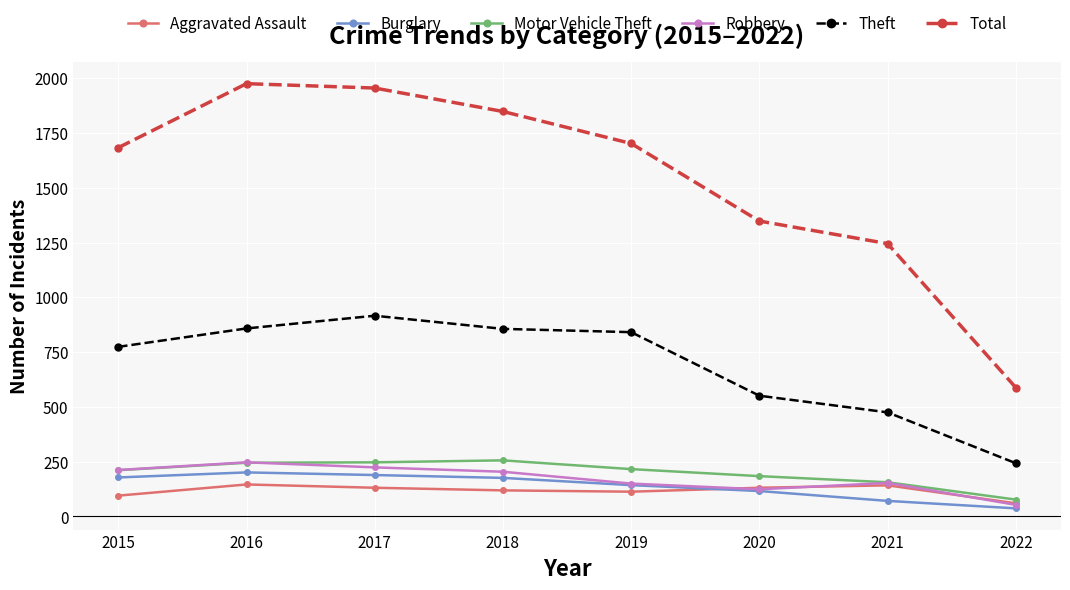

What is the minimum value for Motor Vehicle Theft?

77